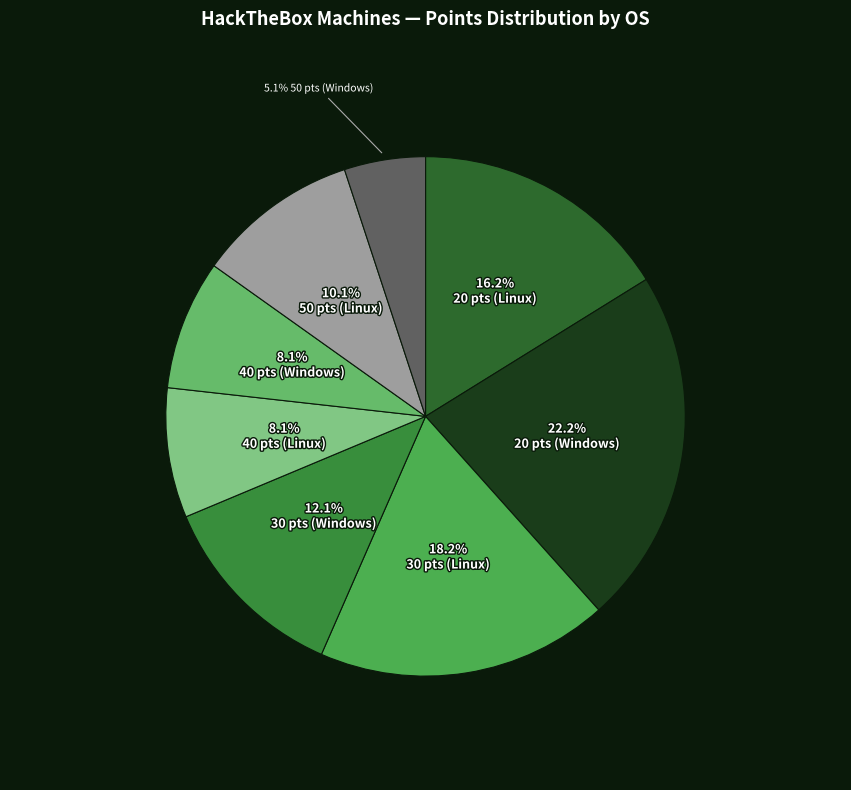

Does any single category account for the majority?

No